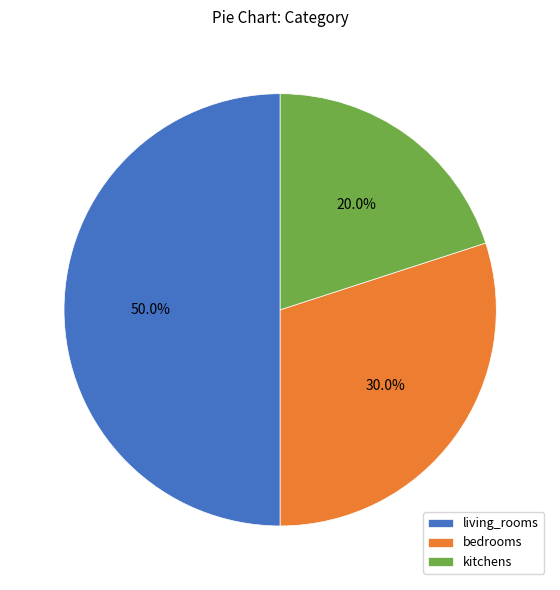

Count the number of slices in the pie.

3